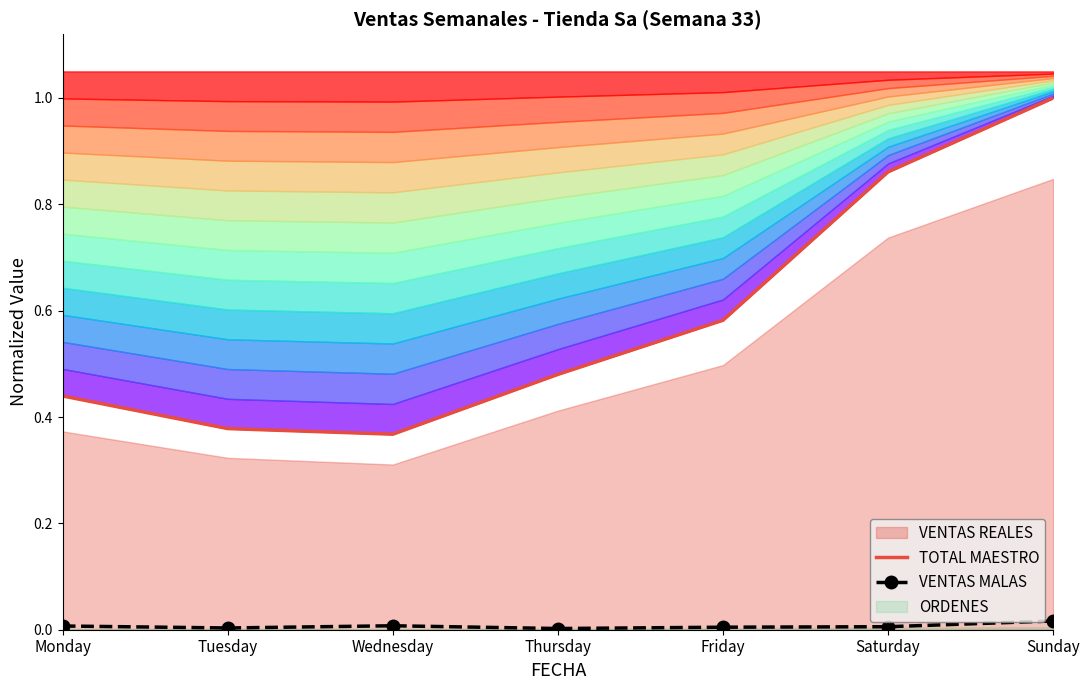

In VENTAS MALAS, how many points are lower than both neighbors (excluding endpoints)?

2